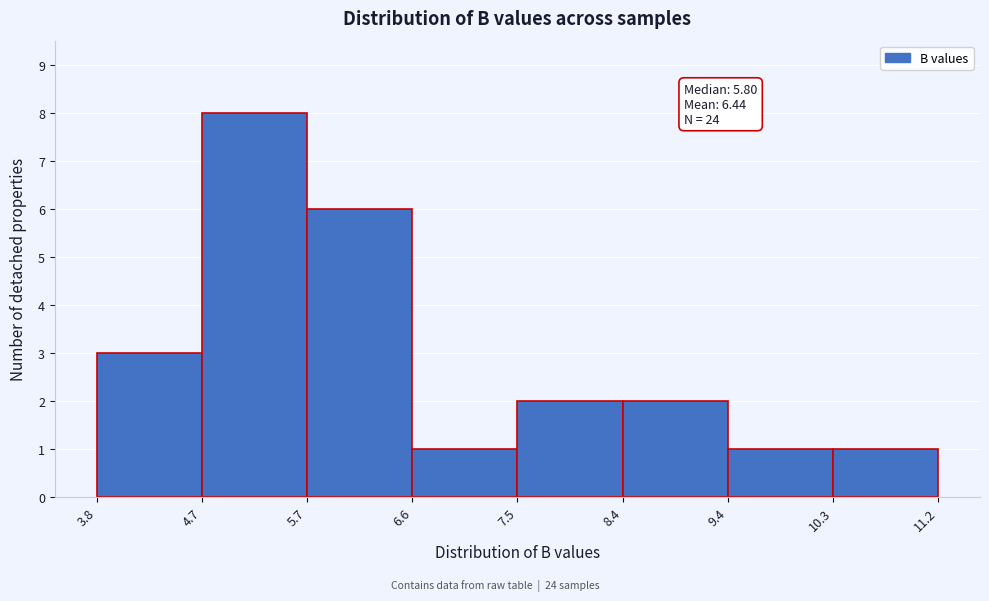

Which range on the x-axis has the tallest bar?

4.7 to 5.7